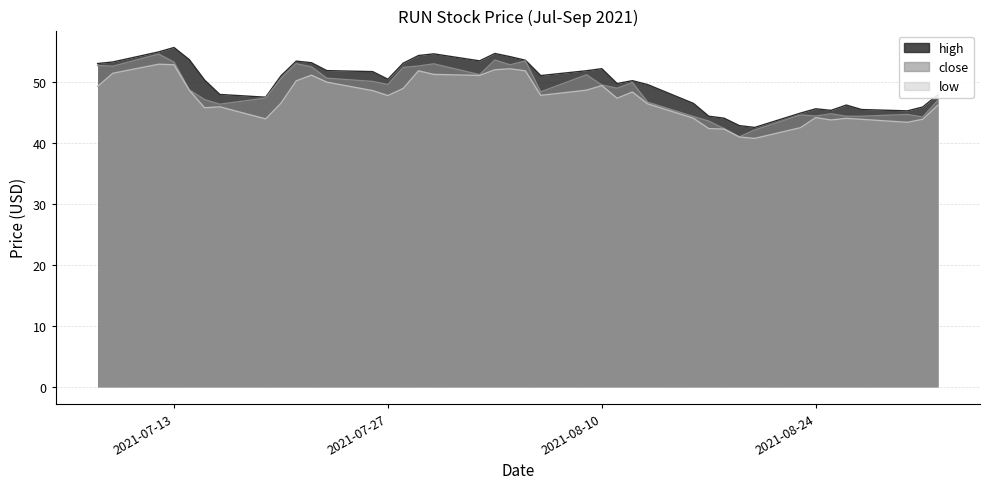

Reading left to right, what are all the values shown in this chart?

high: 53.0	53.3	54.9	55.6	53.7	50.3	48.0	47.5	51.0	53.4	53.1	51.9	51.7	50.5	53.1	54.3	54.6	53.5	54.7	54.1	53.6	51.0	51.8	52.2	49.7	50.2	49.6	46.5	44.4	44.1	42.8	42.5	44.9	45.6	45.3	46.2	45.5	45.3	45.9	47.9
close: 52.7	52.6	54.6	53.3	48.7	47.1	46.4	47.4	50.5	53.0	52.5	50.6	50.1	49.6	52.4	52.6	53.0	51.2	53.6	52.8	53.5	48.4	51.2	49.5	49.0	49.9	46.7	44.3	43.6	42.4	41.0	42.1	44.6	44.4	44.8	44.4	44.4	44.7	44.2	47.0
low: 49.3	51.4	52.9	52.8	48.6	45.8	45.9	43.9	46.5	50.2	51.1	50.0	48.6	47.8	48.9	51.8	51.2	51.1	52.0	52.2	51.8	47.8	48.7	49.4	47.3	48.4	46.4	44.0	42.4	42.3	41.0	40.7	42.5	44.1	43.8	44.0	43.9	43.4	43.9	46.2